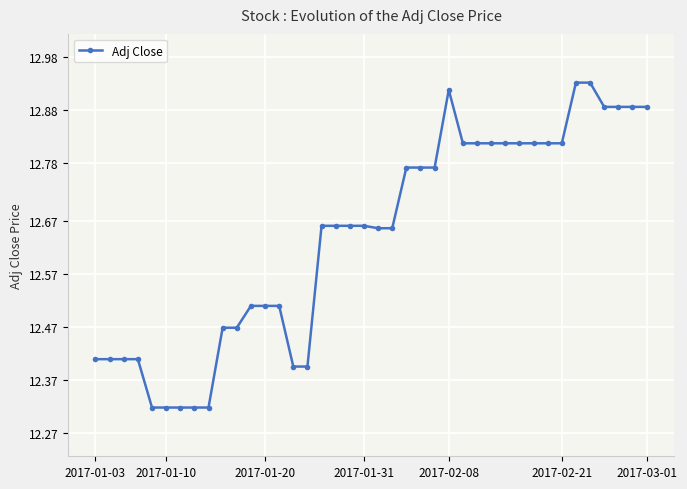

What is the sum of all values?

505.6